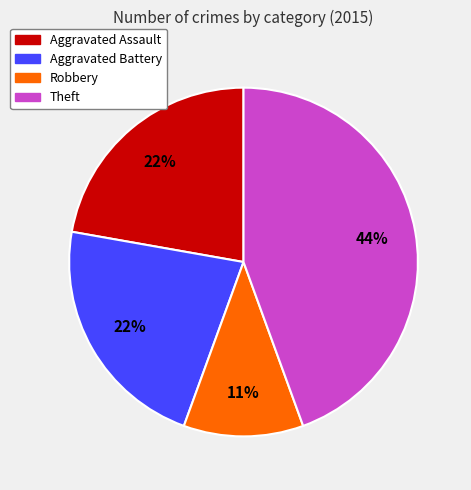

To the nearest percent, what is the difference between the largest and smallest slice percentages?

33%